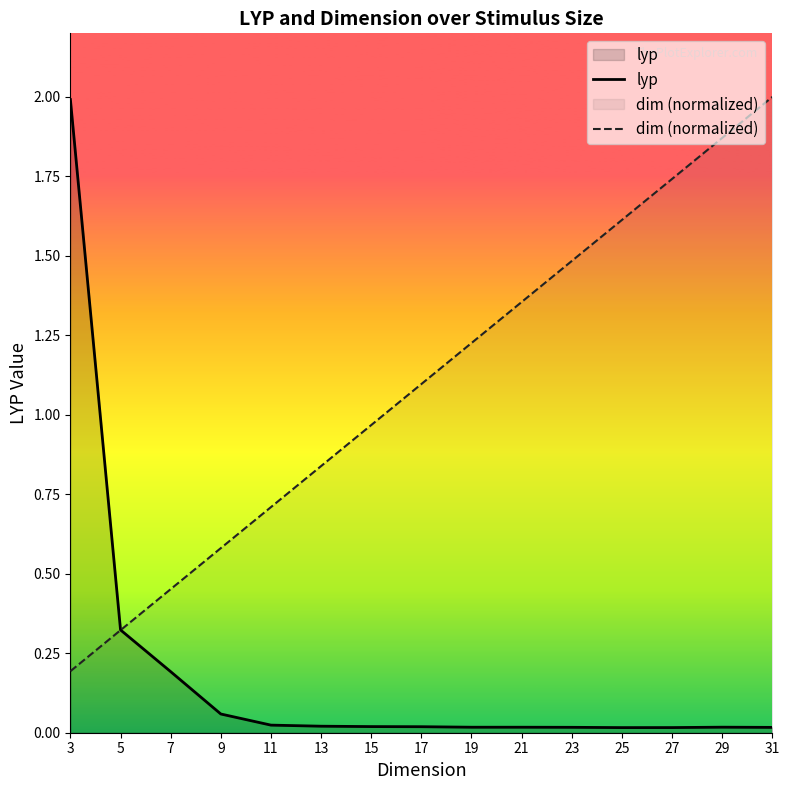

At which category is the sum across all series the highest?

3